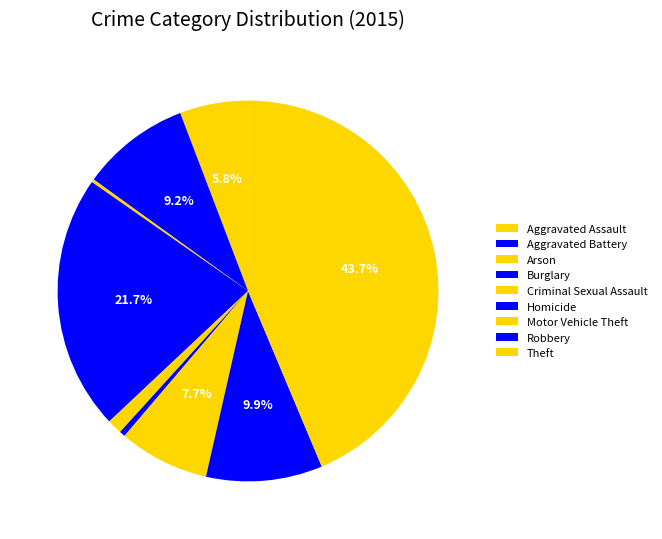

How many segments does this pie chart have?

9